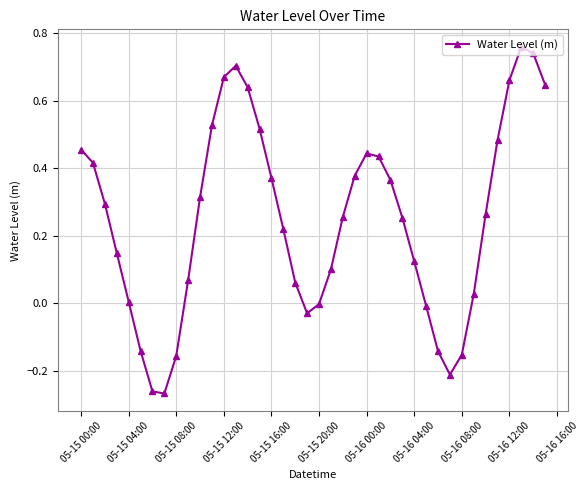

How many interior local peaks (higher than both neighbors) does the data have?

3